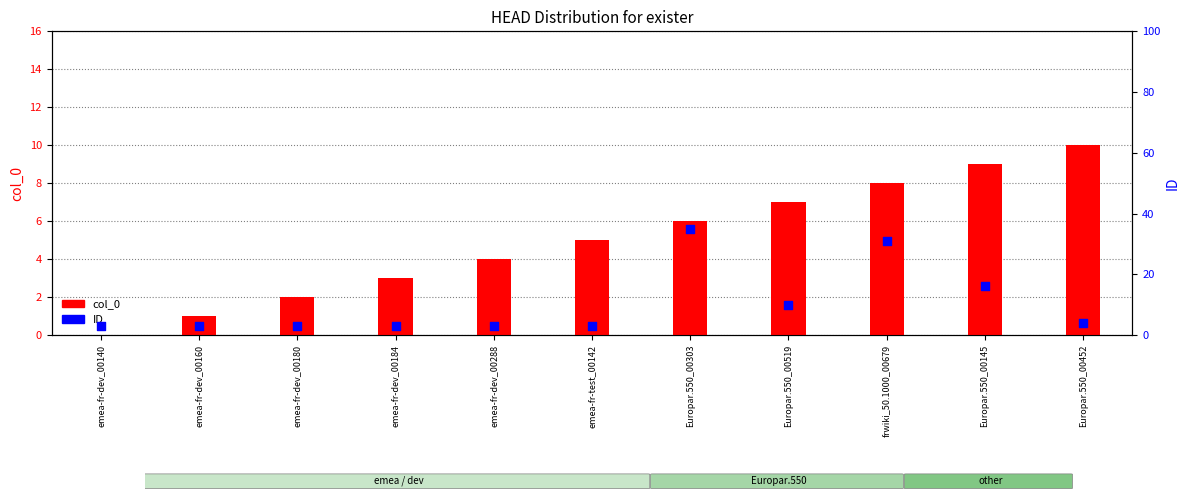

Which series has the largest total across all categories?

ID